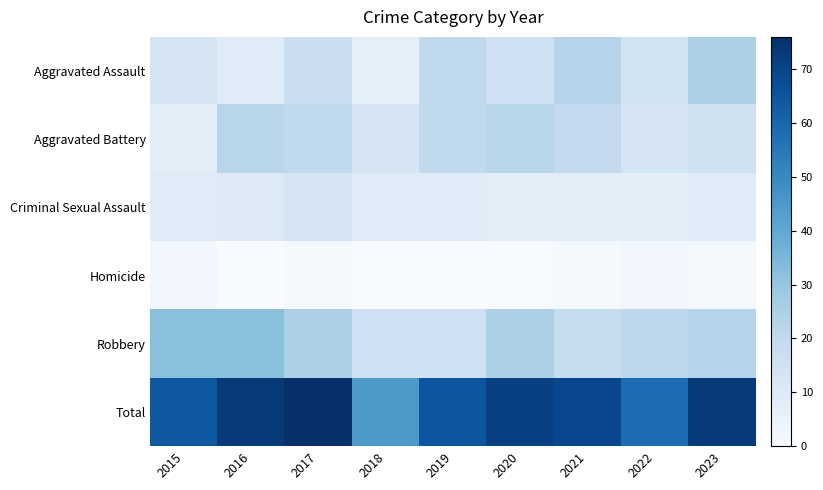

Rank the series by their maximum value, from highest to lowest.

Total, Robbery, Aggravated Assault, Aggravated Battery, Criminal Sexual Assault, Homicide